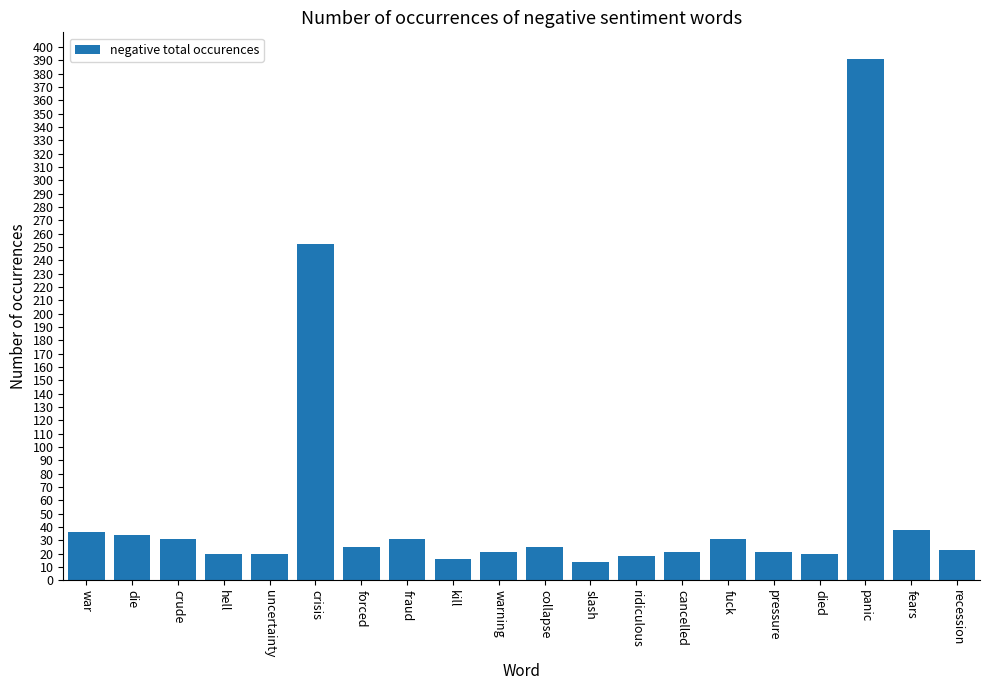

Where does the data first go above 25?

war